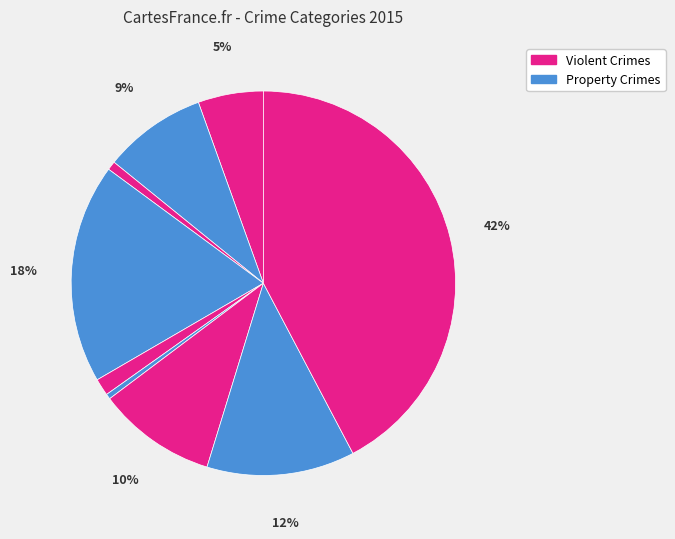

Is there any slice that represents more than half of the pie?

No